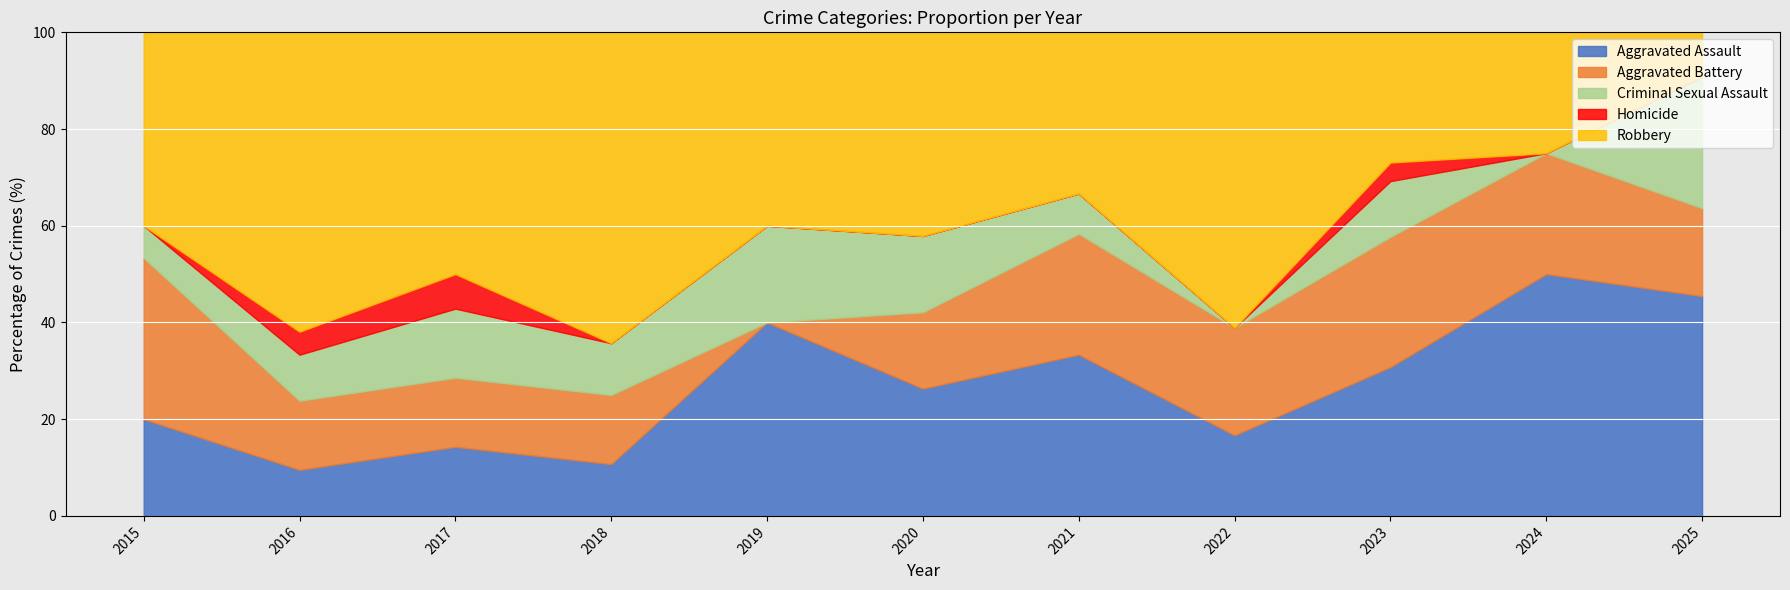

What is the total value across all series at 2021?

100.0